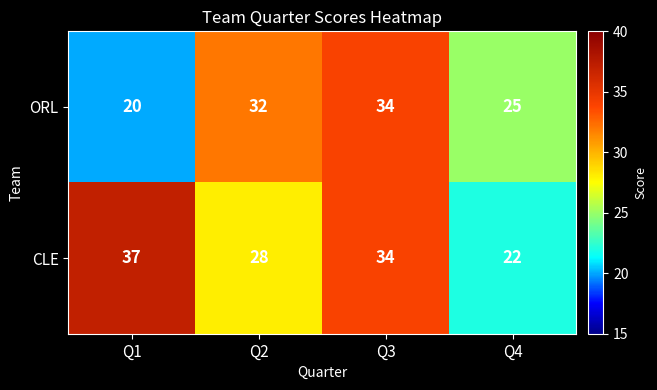

At which category does the chart reach its minimum across all series?

Q1